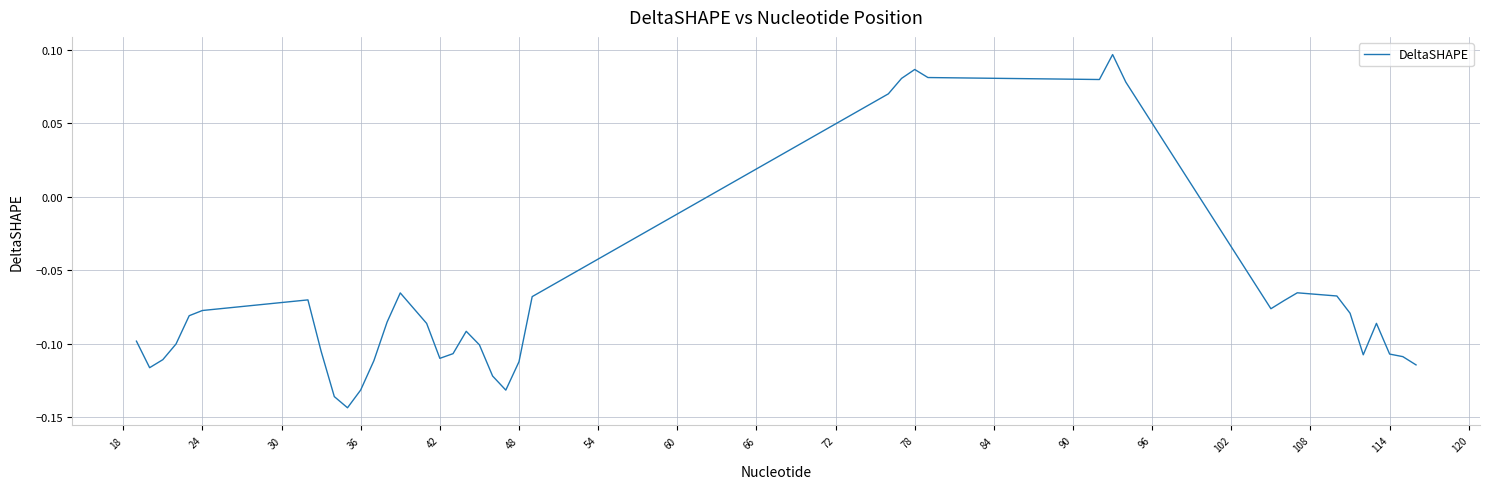

How many lines are shown in the chart?

1